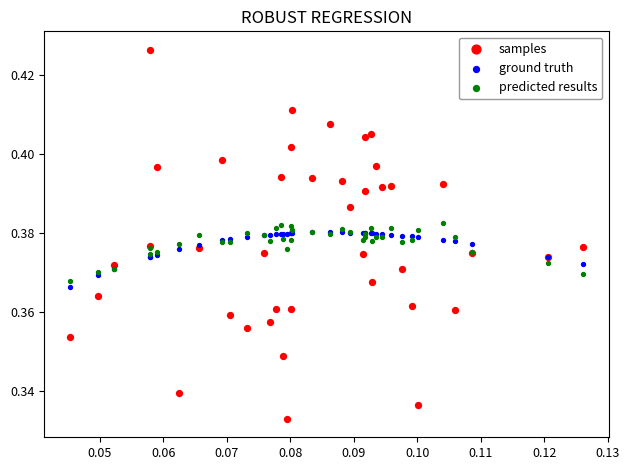

Which series has the widest spread of Y values?

samples